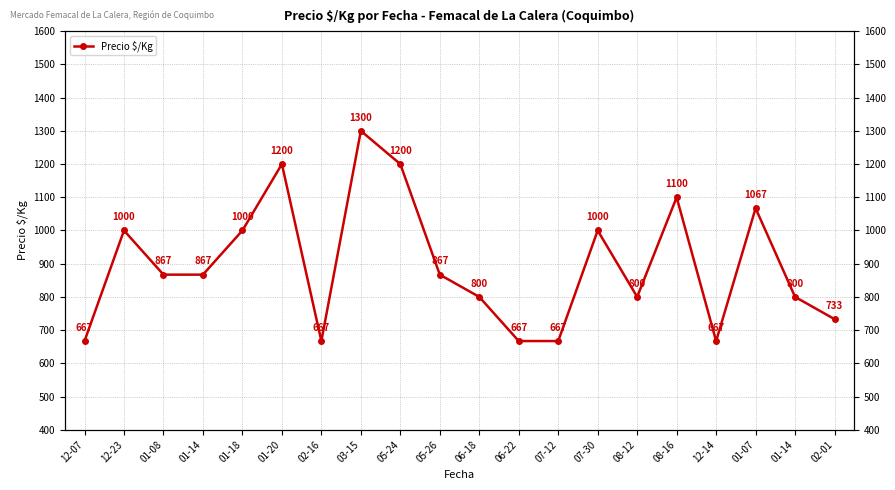

How many values are below 867?

9